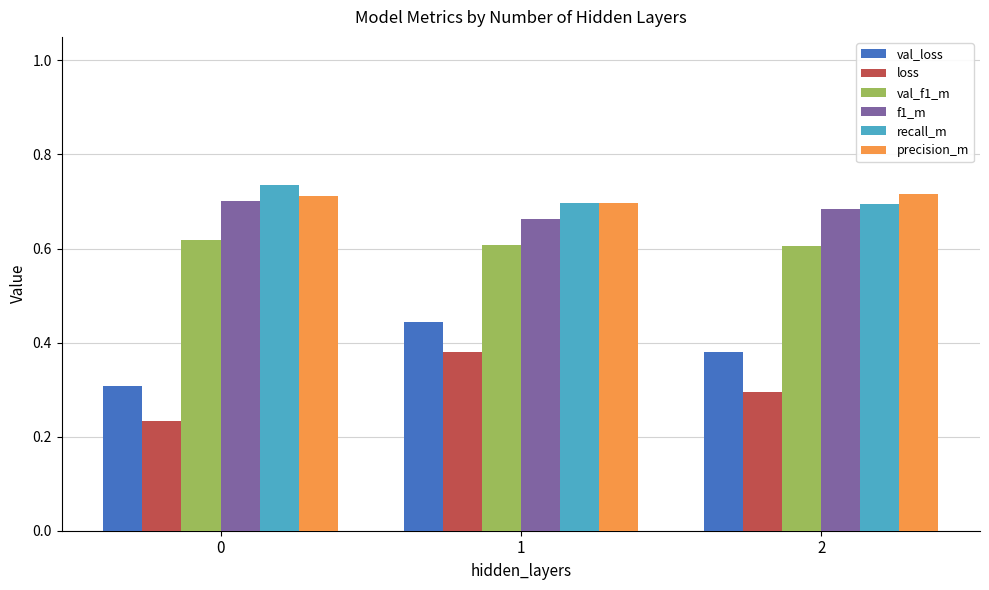

What is the sum of the f1_m values at 1 and 2?

1.3